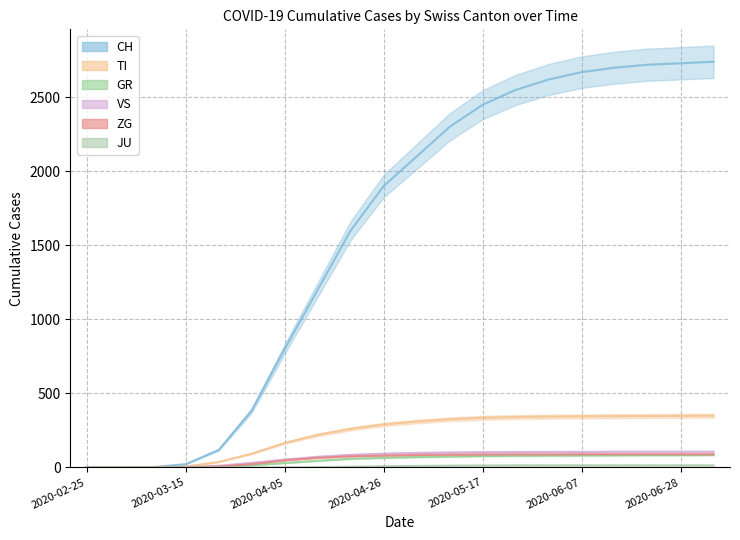

True or false: TI and ZG intersect in this chart.

False